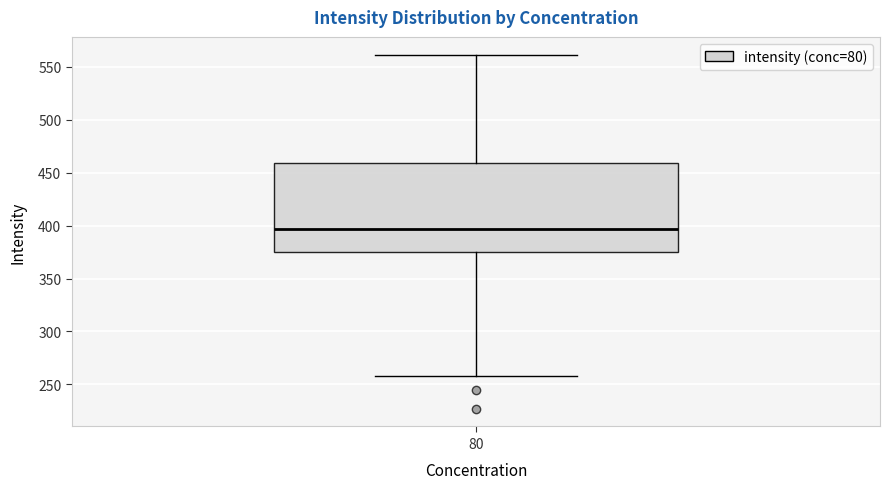

Where does the median line of the box at x = 80 sit on the y-axis? The values are not printed on the chart, so give them approximately, as read against the axis.

395